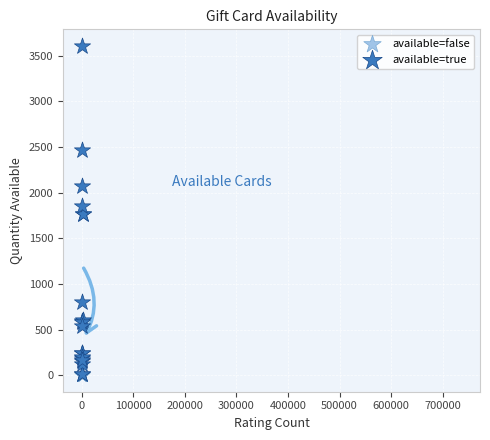

Which series contains the highest Y value?

available=true